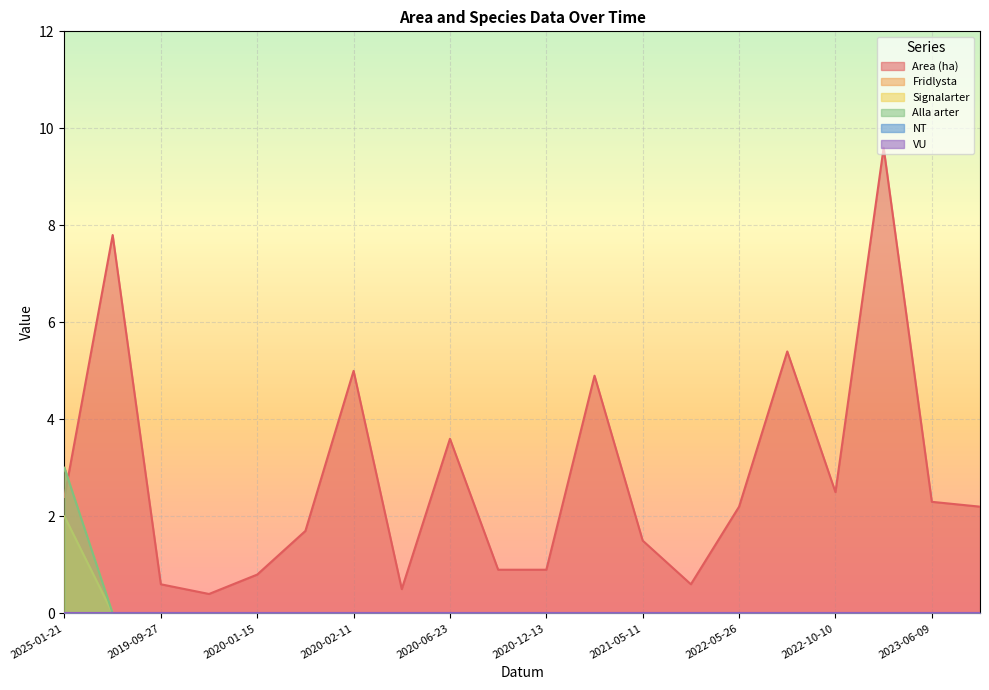

True or false: Fridlysta and Signalarter cross at least once.

False